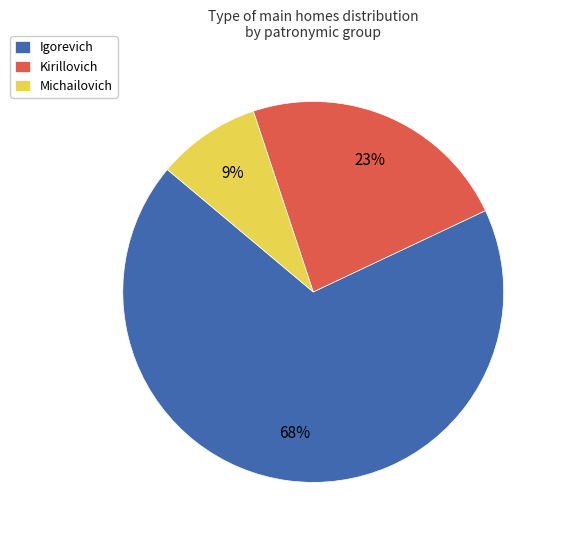

Between Kirillovich and Michailovich, which is larger?

Kirillovich